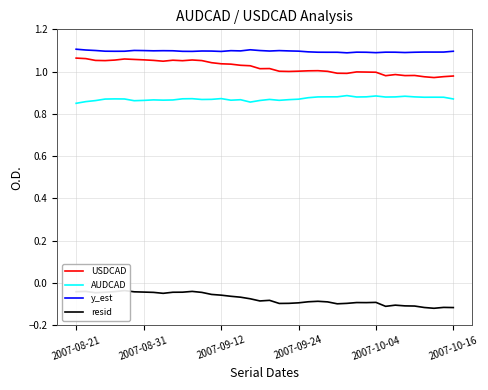

What position from the left is 33?

34